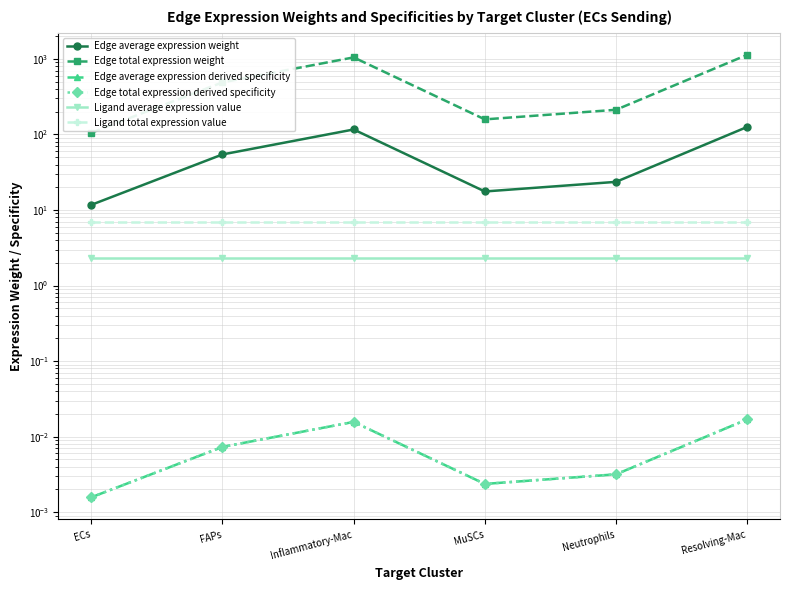

True or false: Edge total expression derived specificity and Edge total expression weight intersect in this chart.

False